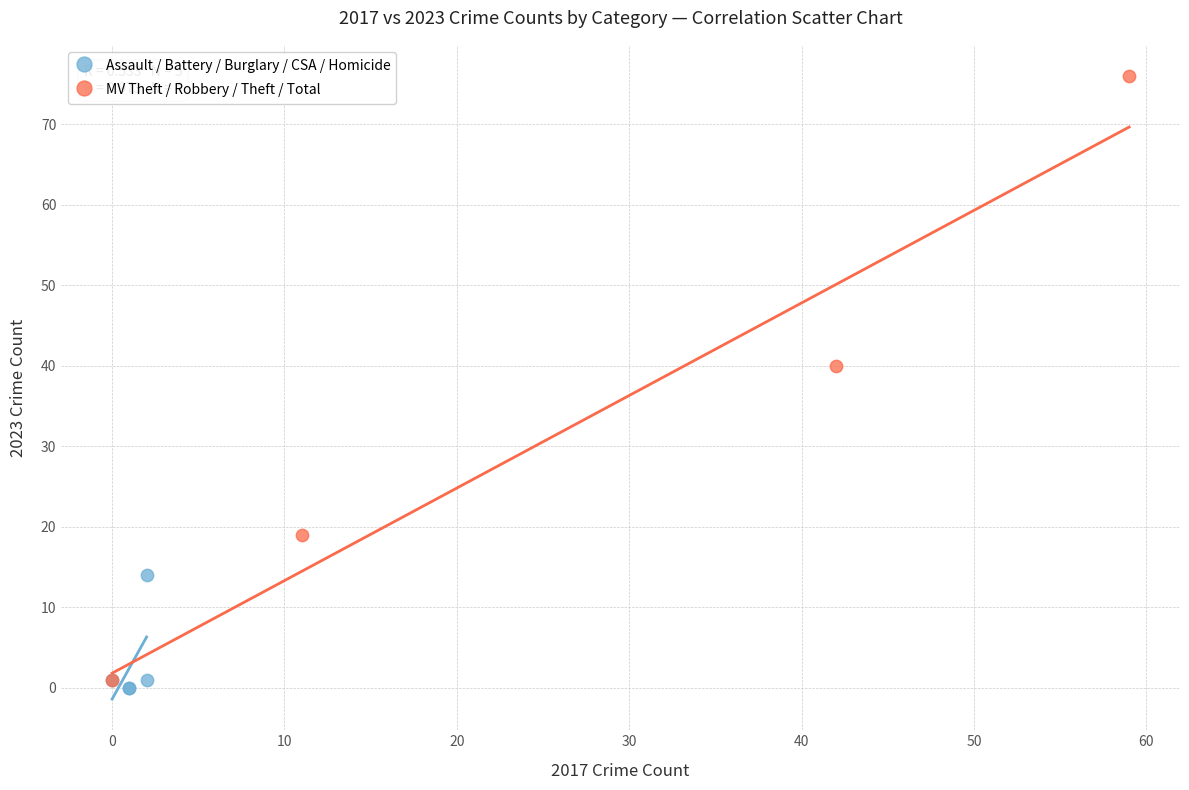

Which series contains the highest Y value?

MV Theft / Robbery / Theft / Total